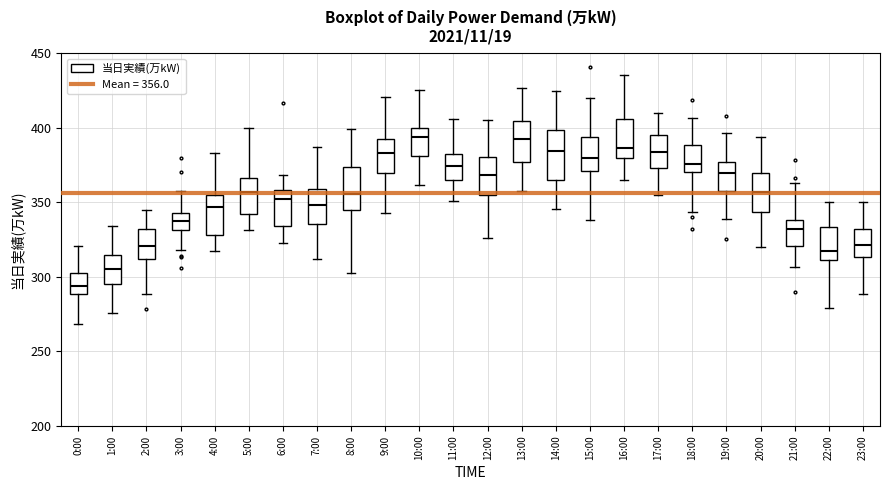

Reading left to right, read every box against the y-axis: the position of its median line, the range the box covers, and the ends of its whiskers. The values are not printed on the chart, so give them approximately, as read against the axis.

0:00: median 295, box 290 to 300, whiskers 270 to 320
1:00: median 305, box 295 to 315, whiskers 275 to 335
2:00: median 320, box 310 to 330, whiskers 290 to 345
3:00: median 335, box 330 to 345, whiskers 320 to 355
4:00: median 345, box 330 to 355, whiskers 315 to 385
5:00: median 355, box 340 to 365, whiskers 330 to 400
6:00: median 350, box 335 to 360, whiskers 325 to 370
7:00: median 350, box 335 to 360, whiskers 310 to 385
8:00: median 355, box 345 to 375, whiskers 300 to 400
9:00: median 385, box 370 to 390, whiskers 345 to 420
10:00: median 395, box 380 to 400, whiskers 360 to 425
11:00: median 375, box 365 to 385, whiskers 350 to 405
12:00: median 370, box 355 to 380, whiskers 325 to 405
13:00: median 390, box 375 to 405, whiskers 360 to 425
14:00: median 385, box 365 to 400, whiskers 345 to 425
15:00: median 380, box 370 to 395, whiskers 340 to 420
16:00: median 385, box 380 to 405, whiskers 365 to 435
17:00: median 385, box 375 to 395, whiskers 355 to 410
18:00: median 375, box 370 to 390, whiskers 345 to 405
19:00: median 370, box 360 to 375, whiskers 340 to 395
20:00: median 355, box 345 to 370, whiskers 320 to 395
21:00: median 330, box 320 to 340, whiskers 305 to 365
22:00: median 315, box 310 to 335, whiskers 280 to 350
23:00: median 320, box 315 to 330, whiskers 290 to 350